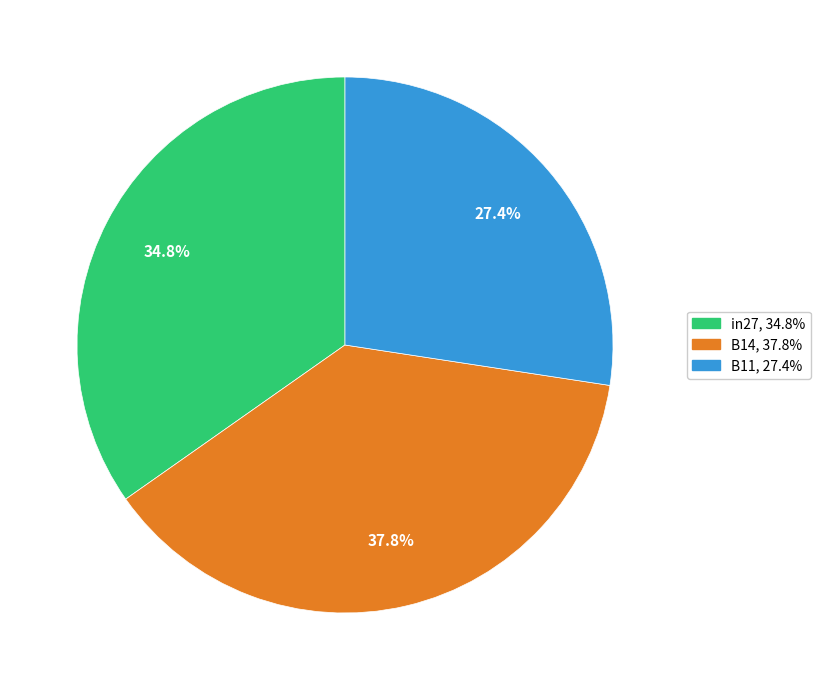

What is the total percentage of B11 and in27?

62.2%